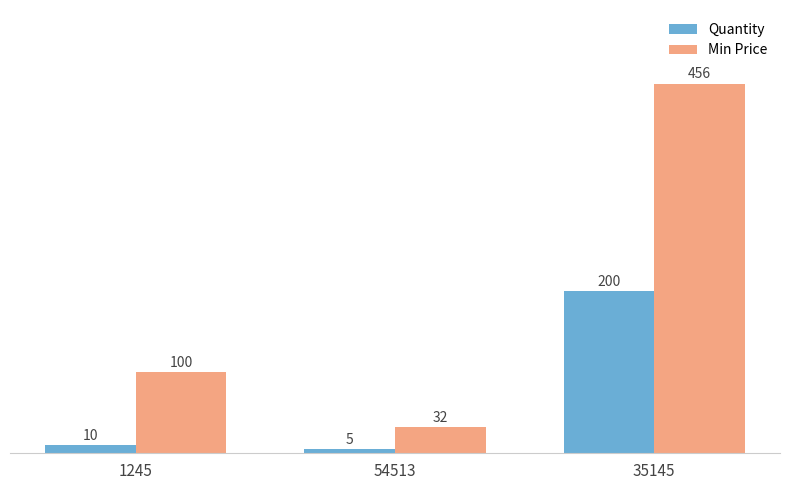

Is the value of Quantity at 35145 greater than the value of Min Price at 35145?

No